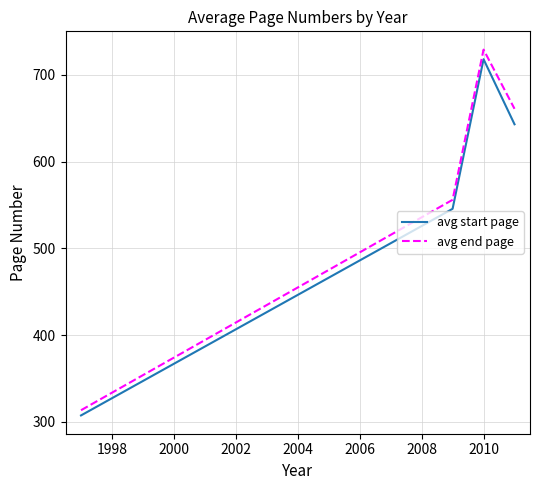

How many categories are shown in the chart?

4